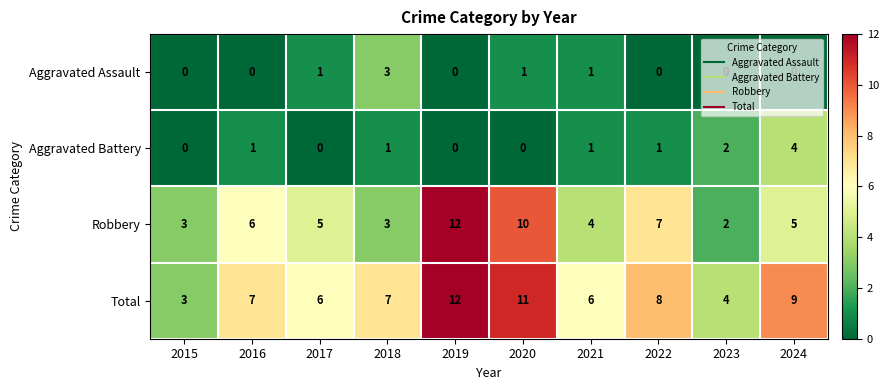

At 2020, list the series in order from largest to smallest.

Total, Robbery, Aggravated Assault, Aggravated Battery